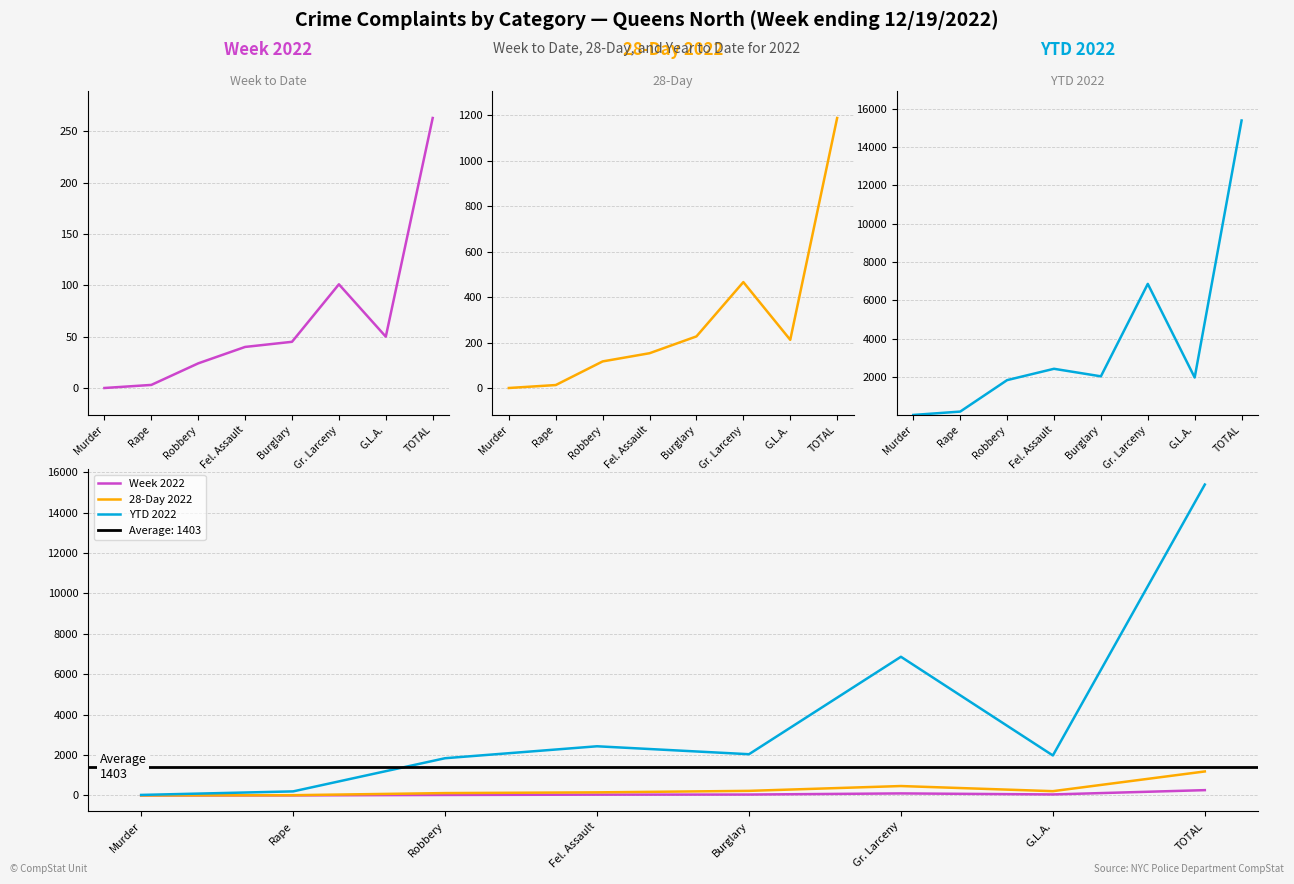

What is the difference between the highest and lowest values at Murder?

26